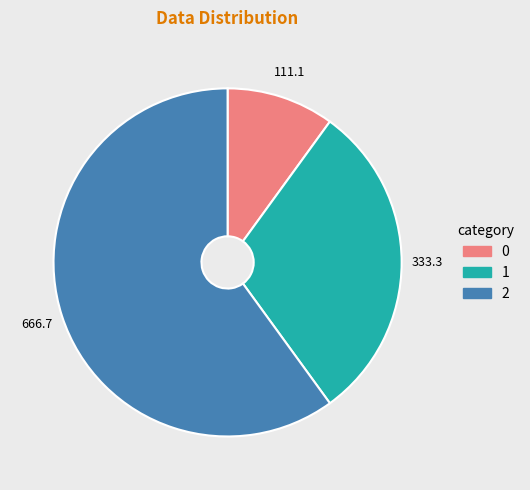

Combined, do 0 and 1 account for over 50%?

No